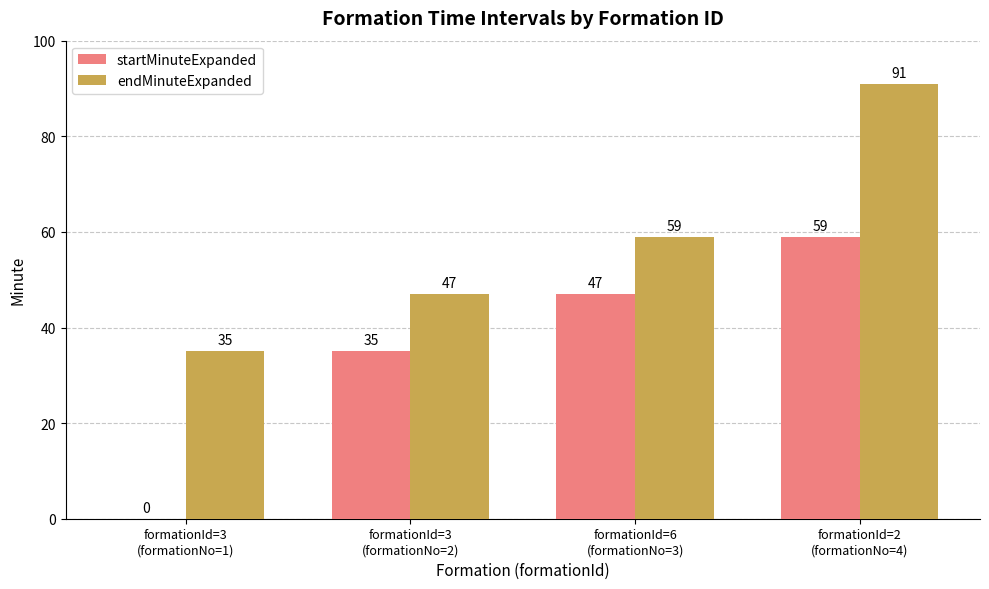

At which category is the sum across all series the highest?

formationId=2
(formationNo=4)